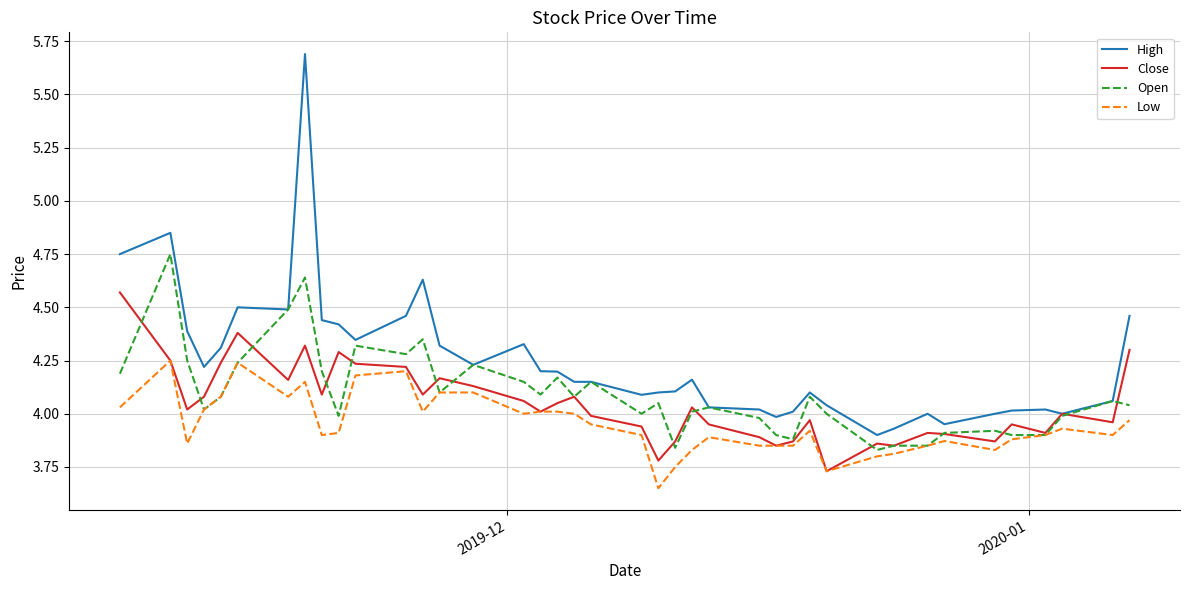

Which series has the largest total across all categories?

High